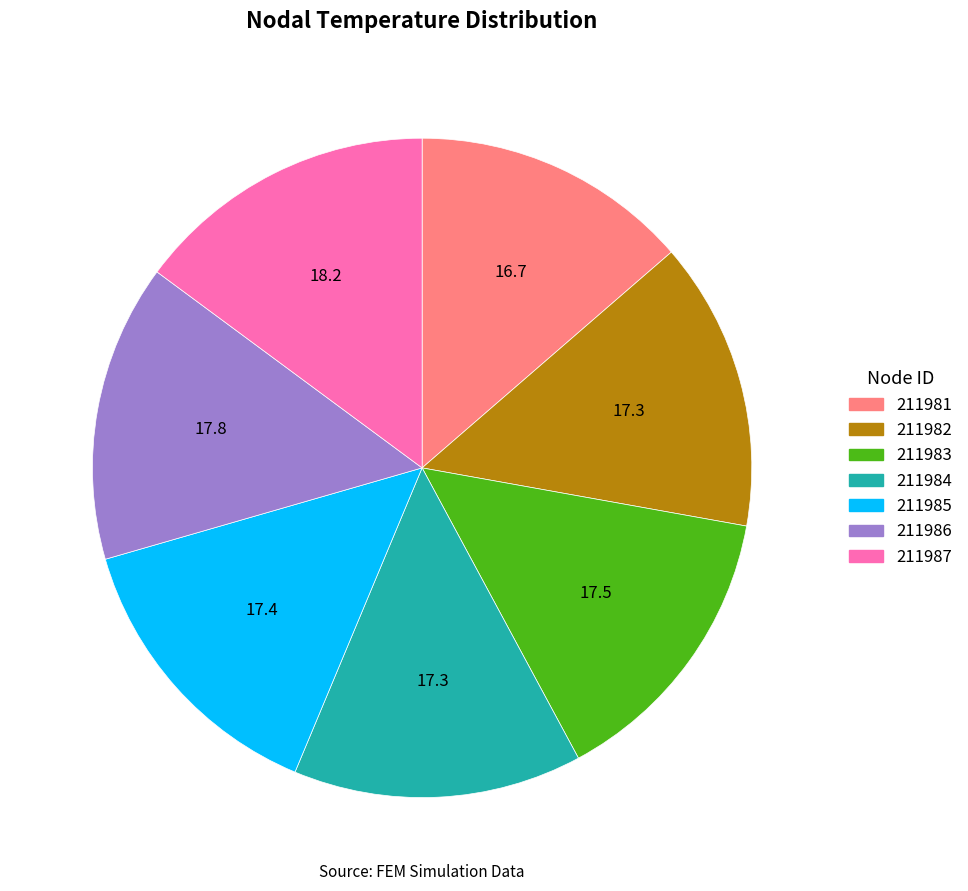

Is 211983 the majority of the pie?

No